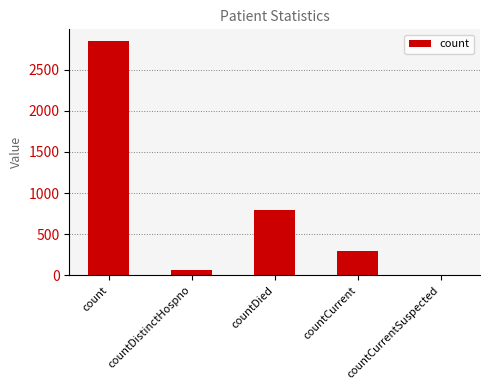

How many distinct data groups are displayed?

1